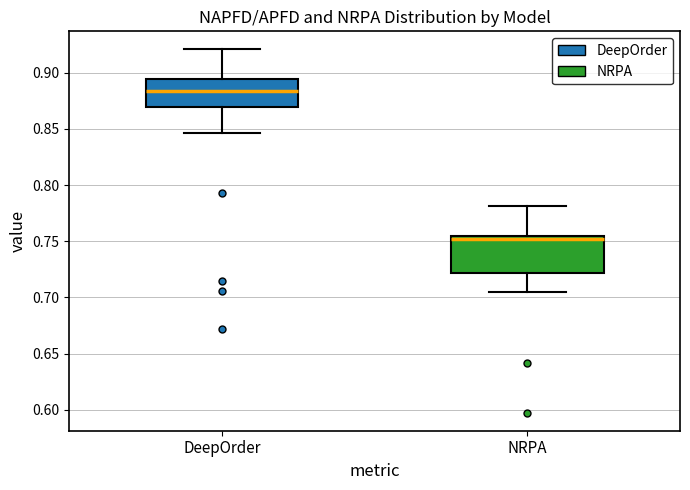

Reading left to right, transcribe this box plot: for each box, give where its median line is, the range the box spans, and where its two whiskers end, as read against the y-axis. The values are not printed on the chart, so give them approximately, as read against the axis.

DeepOrder: median 0.885, box 0.870 to 0.895, whiskers 0.845 to 0.920
NRPA: median 0.750, box 0.720 to 0.755, whiskers 0.705 to 0.780